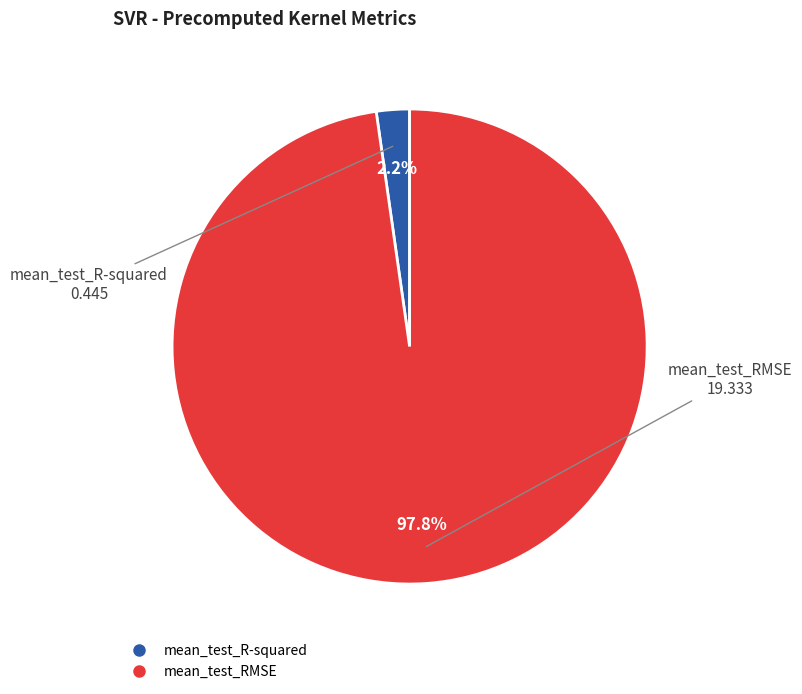

Combined, do mean_test_R-squared and mean_test_RMSE account for over 50%?

Yes